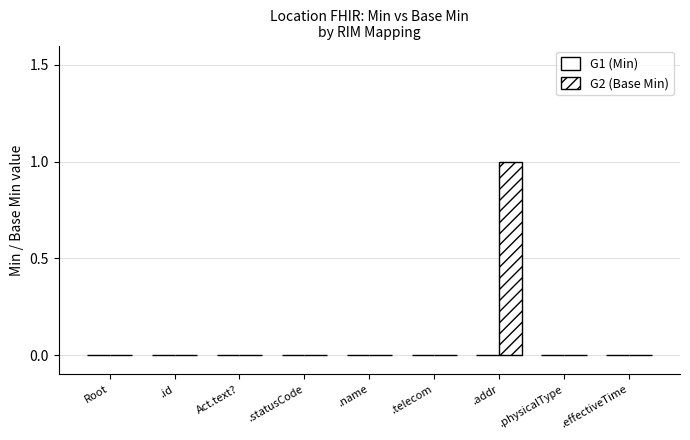

Are the bars horizontal?

No